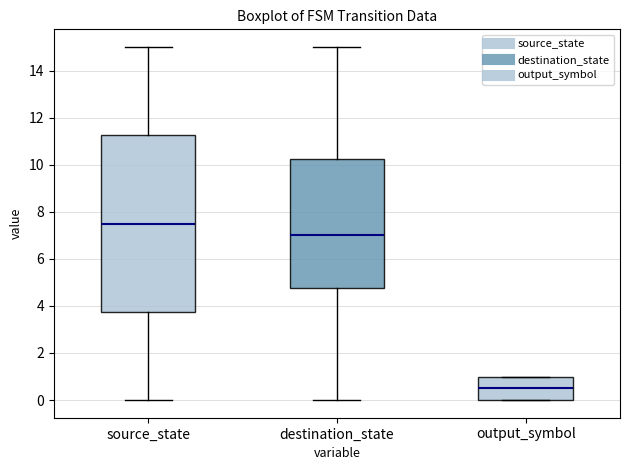

Where is the upper edge of the box for source_state on the y-axis? The values are not printed on the chart, so give them approximately, as read against the axis.

11.2